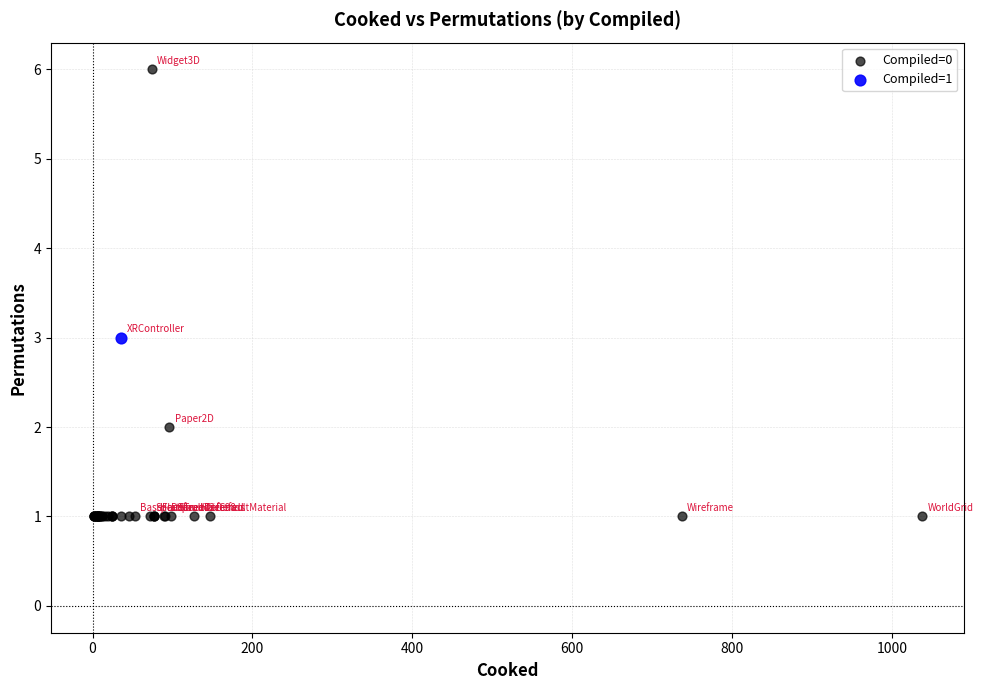

What are all the series names shown in the legend?

Compiled=0, Compiled=1